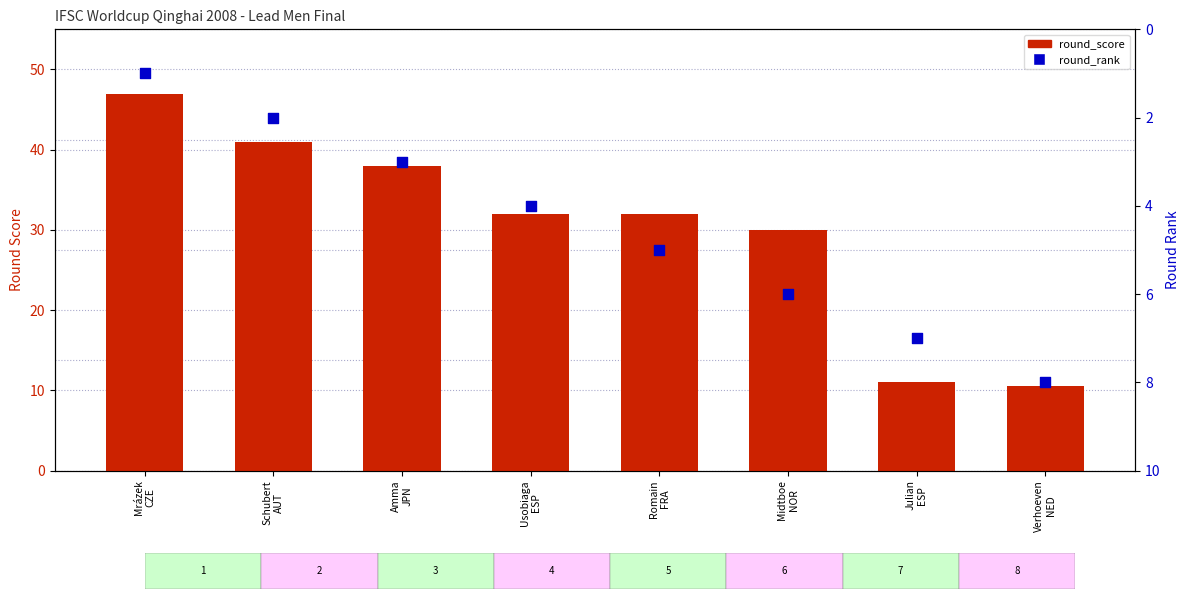

Which series contains the highest Y value?

round_score